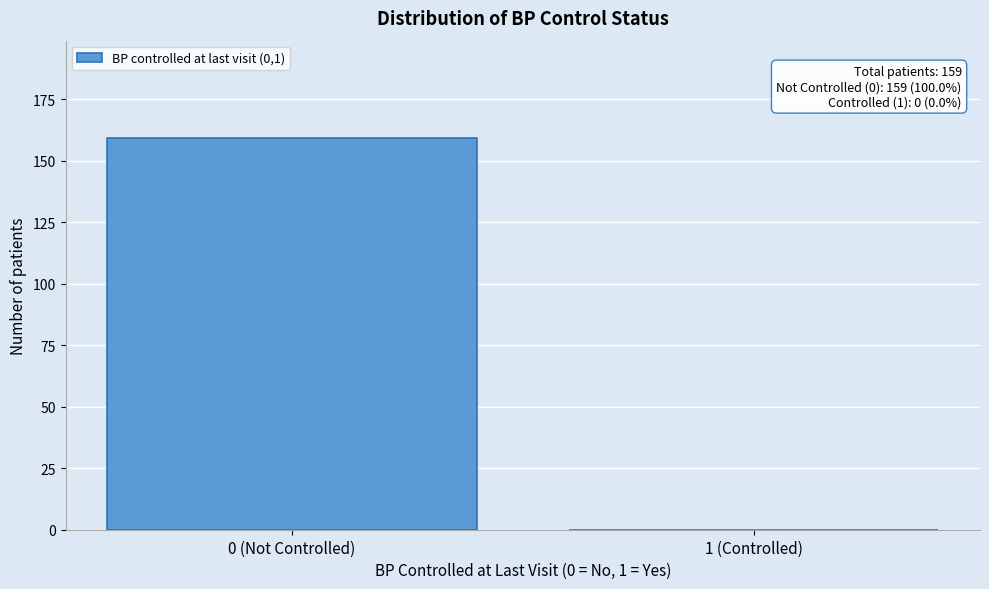

Reading right to left, transcribe all the data shown in this chart.

1 (Controlled)=0	0 (Not Controlled)=159